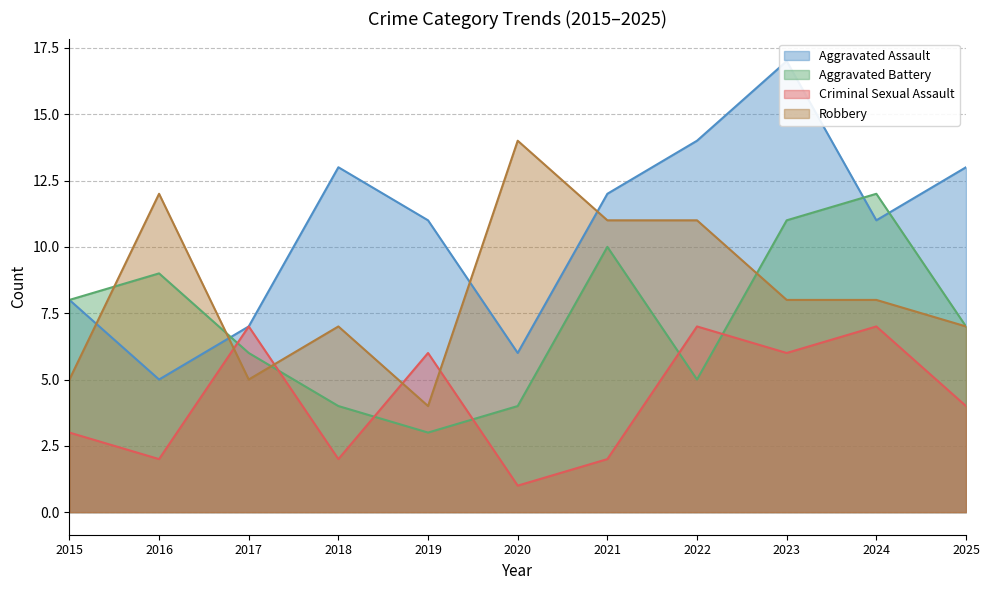

Which series ends up on top after the final intersection of Aggravated Assault and Robbery?

Aggravated Assault